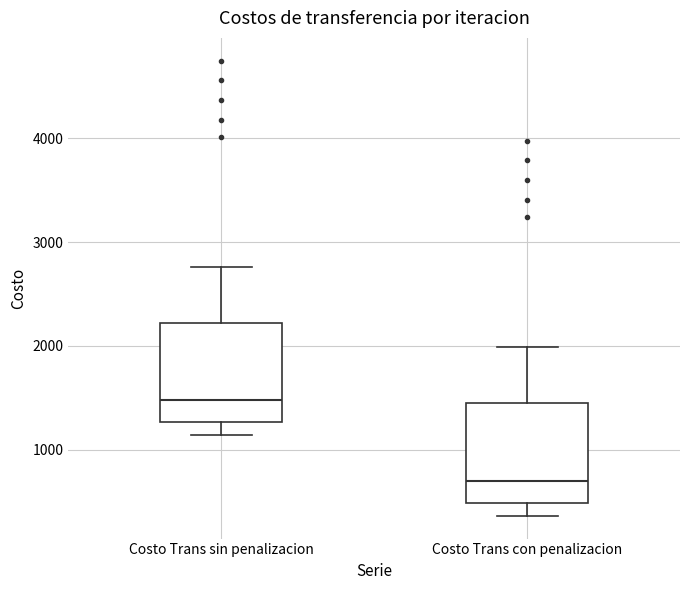

Reading left to right, read every box against the y-axis: the position of its median line, the range the box covers, and the ends of its whiskers. The values are not printed on the chart, so give them approximately, as read against the axis.

Costo Trans sin penalizacion: median 1500, box 1300 to 2200, whiskers 1100 to 2800
Costo Trans con penalizacion: median 700, box 500 to 1400, whiskers 400 to 2000